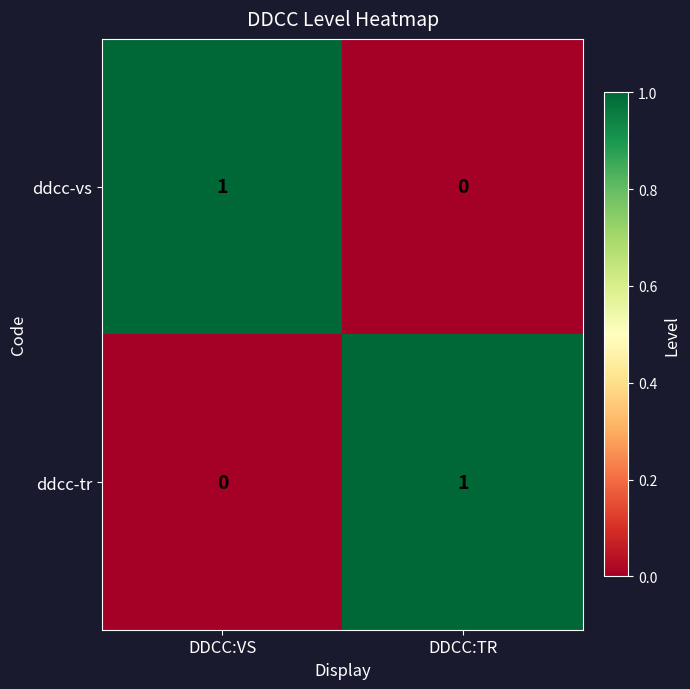

Where is ddcc-tr nearest to the value 0?

DDCC:VS